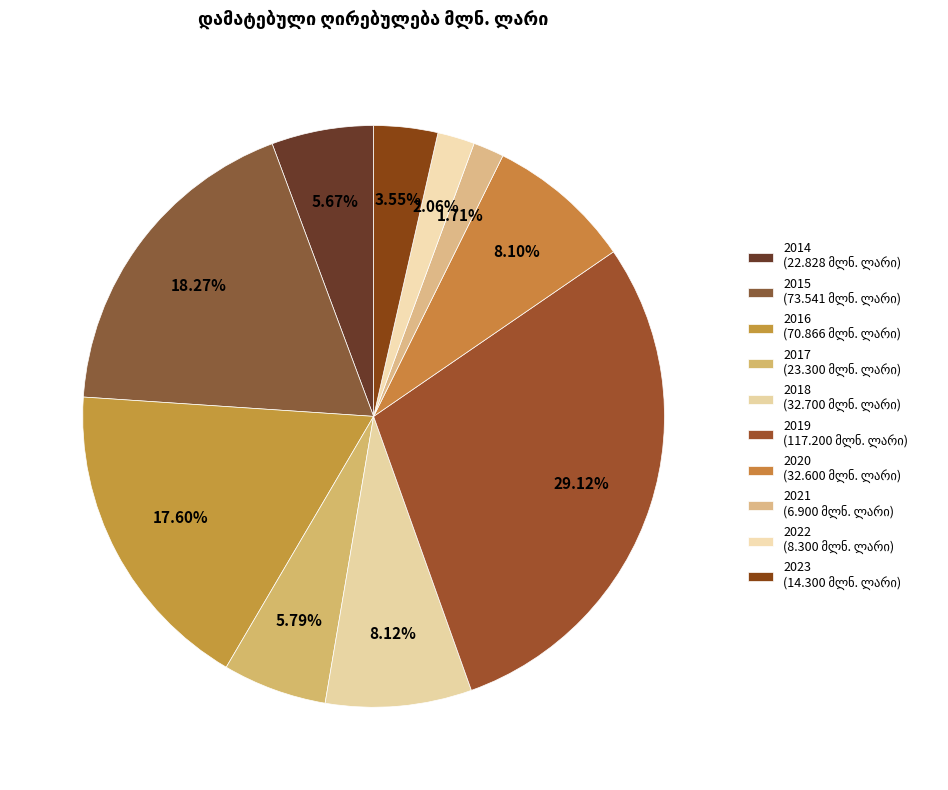

How many segments does this pie chart have?

10